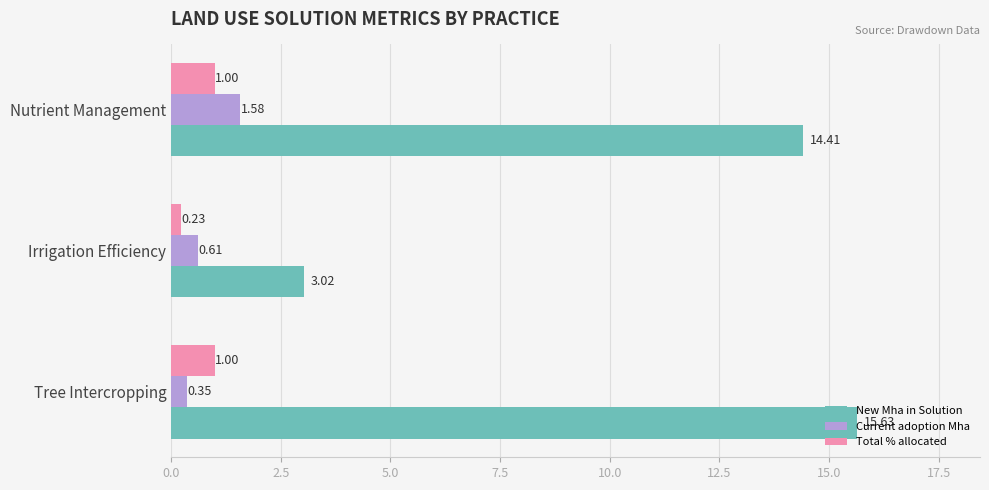

Count the number of data series in this chart.

3